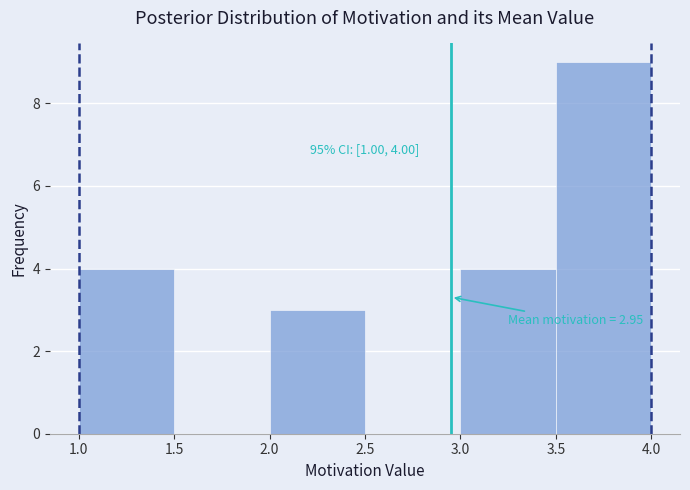

Which range on the x-axis has the tallest bar?

3.5 to 4.0